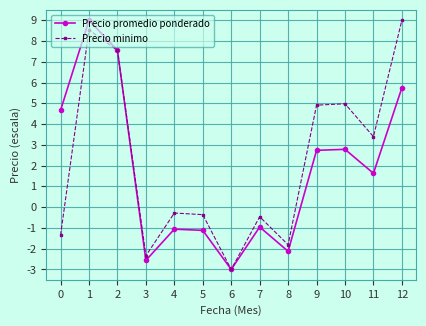

What is the spread (max minus min) of values at 12?

3.3